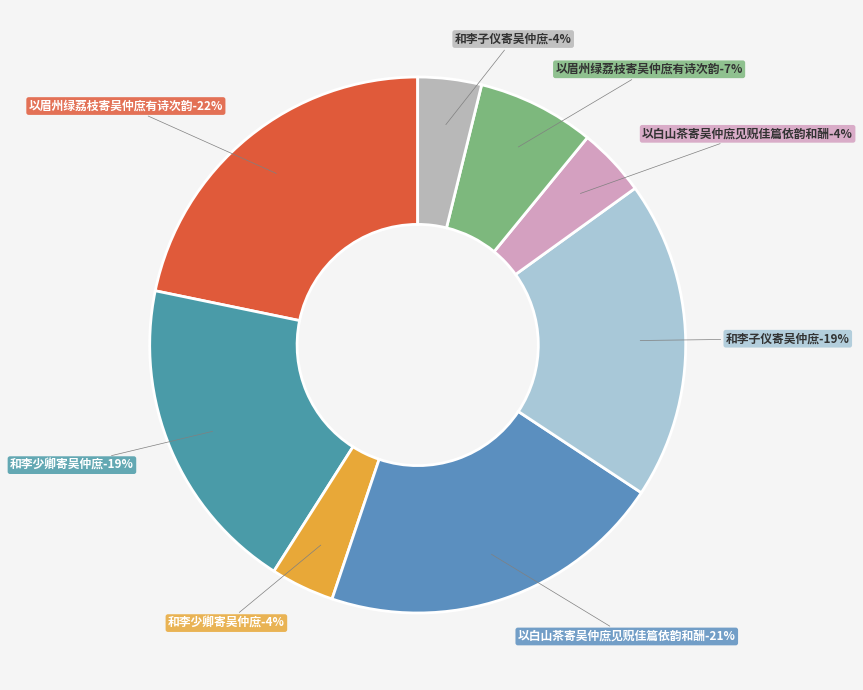

Which slice is the largest?

以眉州绿荔枝寄吴仲庶有诗次韵